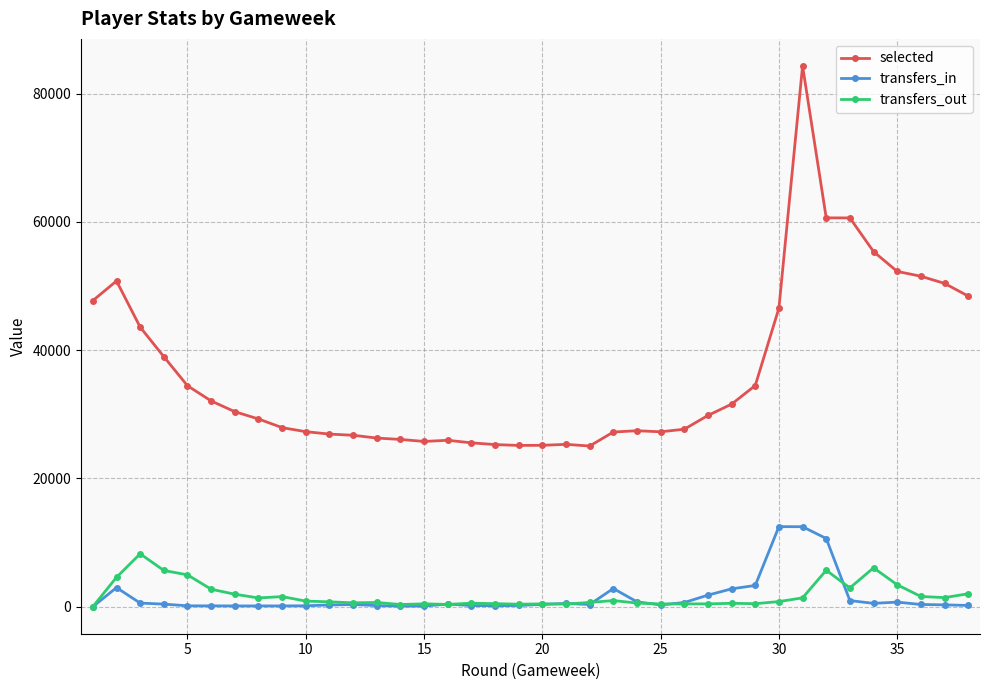

True or false: selected and transfers_out cross at least once.

False